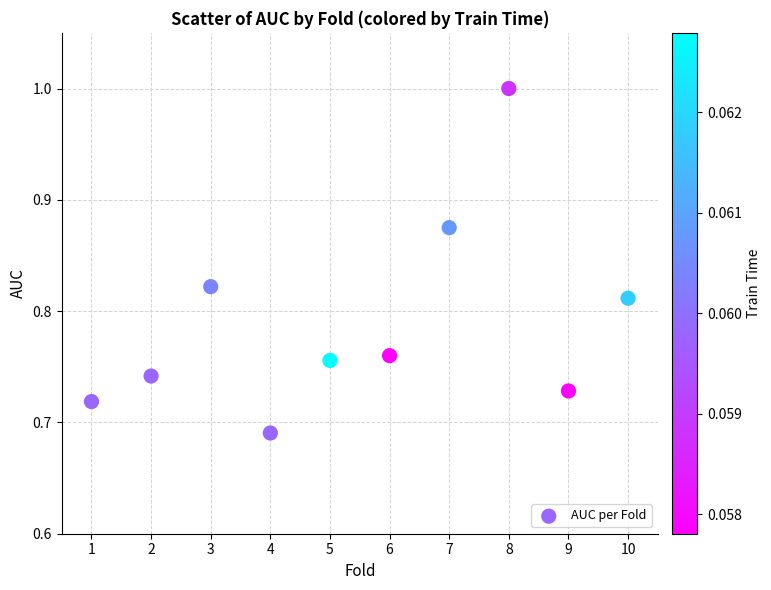

What is the range of X values (max minus min)?

9.0